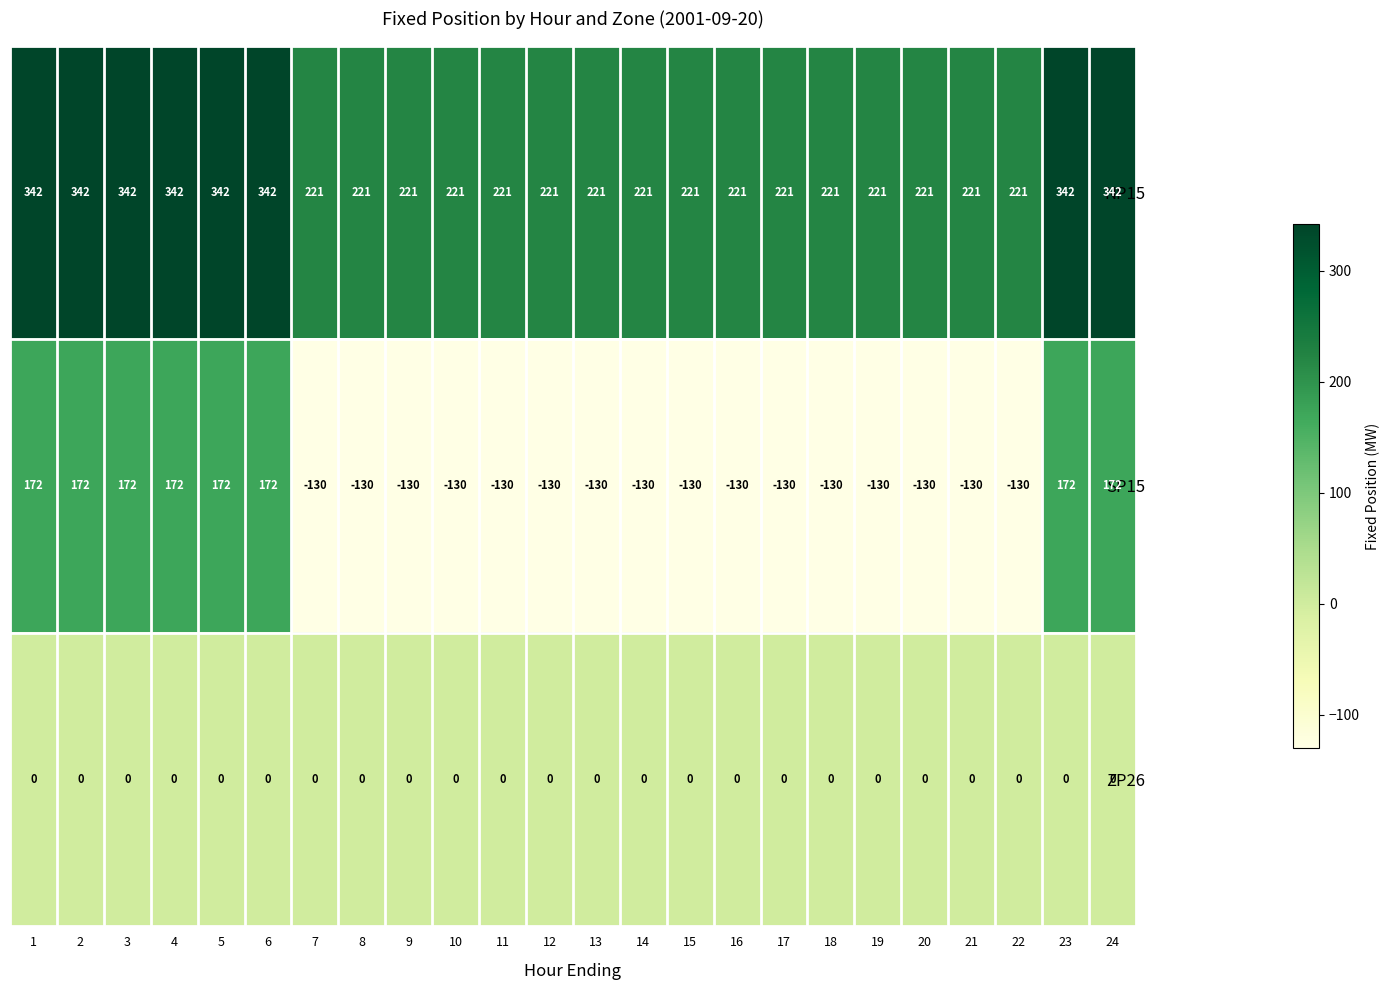

Between 3 and 14, which series saw the biggest shift?

SP15